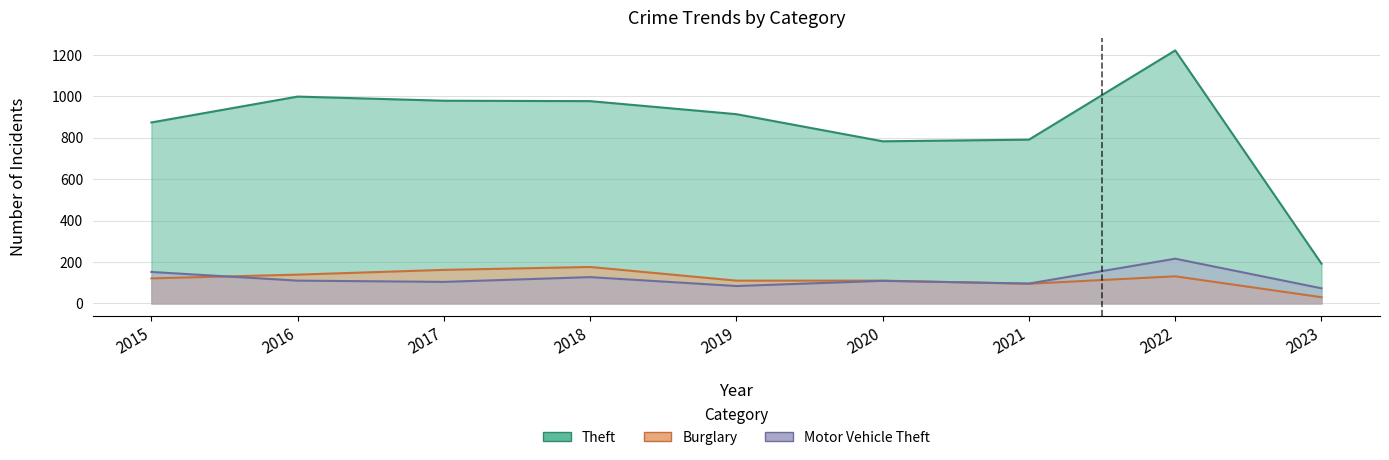

At which label is Theft closest to 707?

2020